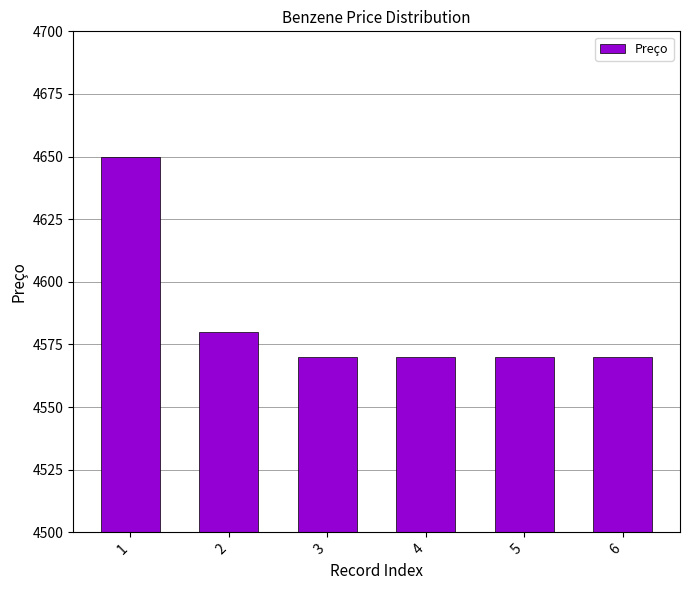

What is the difference between the maximum and minimum values?

80